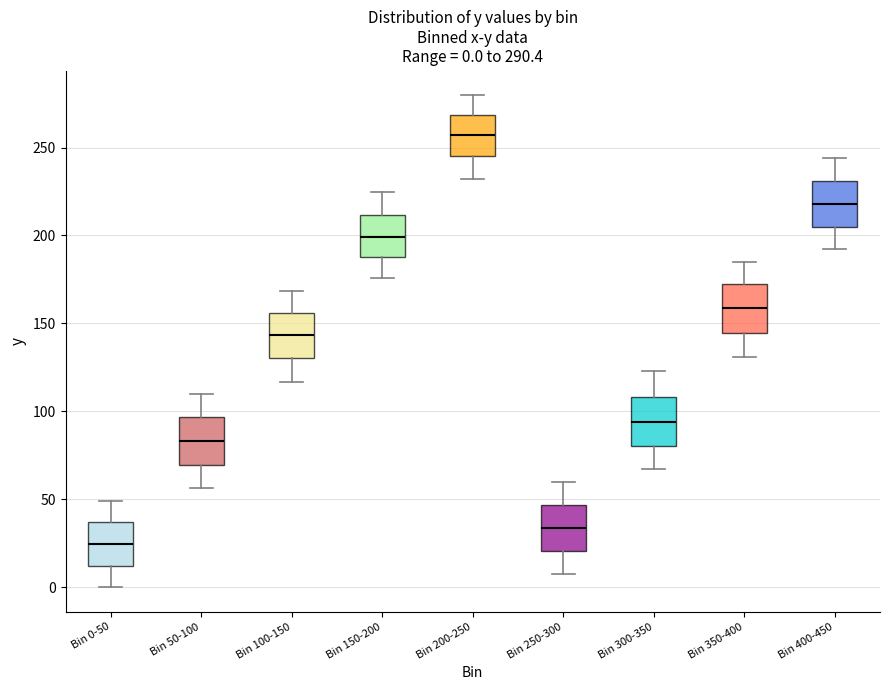

Which box's median line is the highest?

Bin 200-250